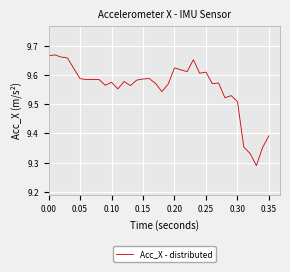

What is the difference between the maximum and minimum values?

0.4